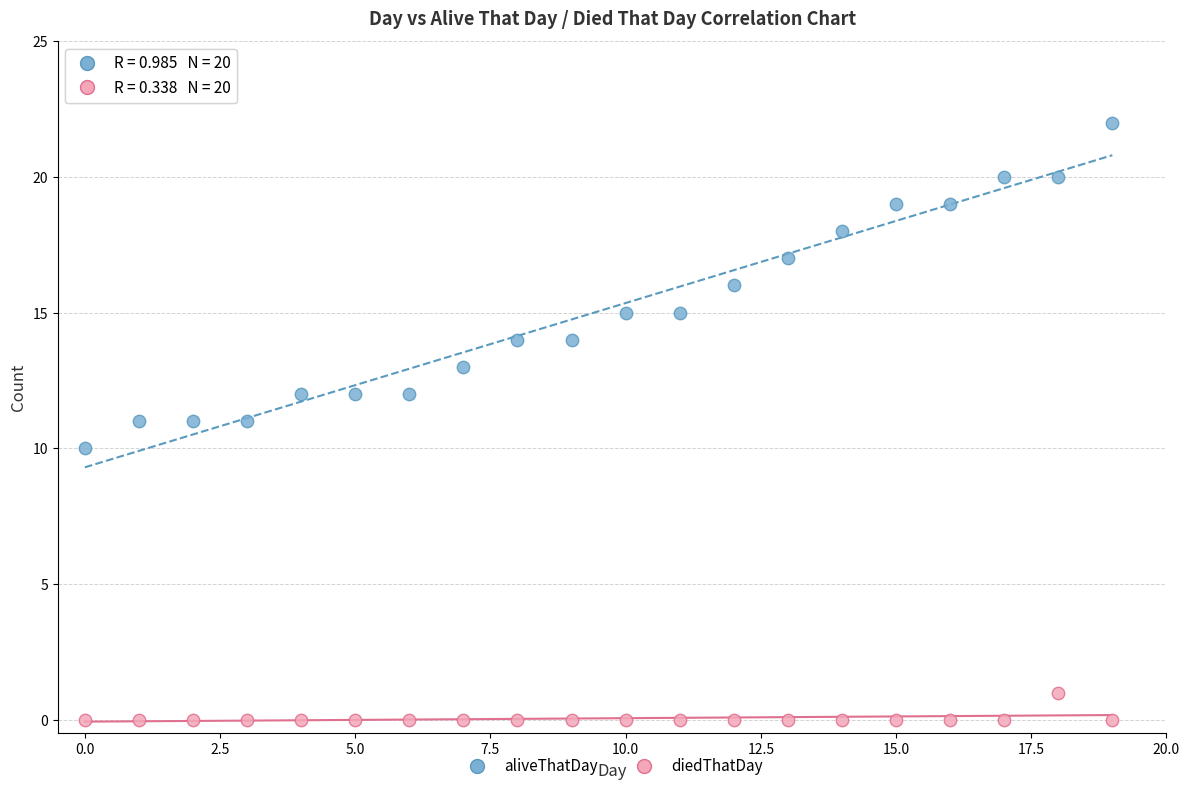

Which series contains the highest Y value?

aliveThatDay